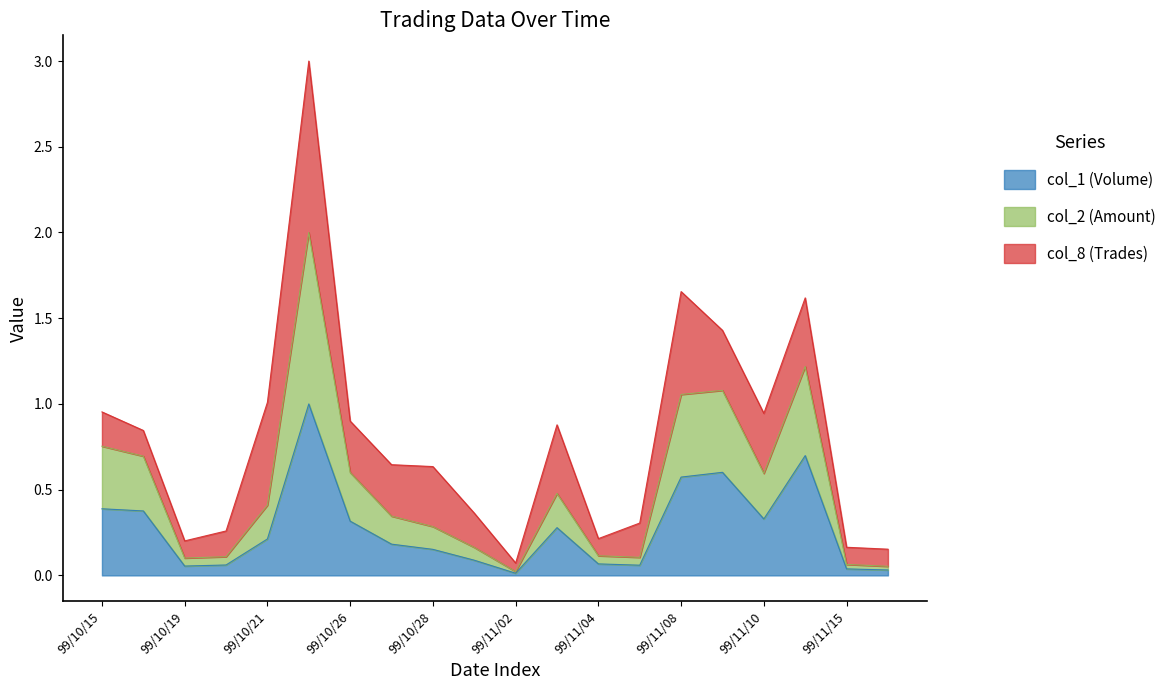

True or false: col_2 (Amount) has more than 2 points higher than both neighbors.

True